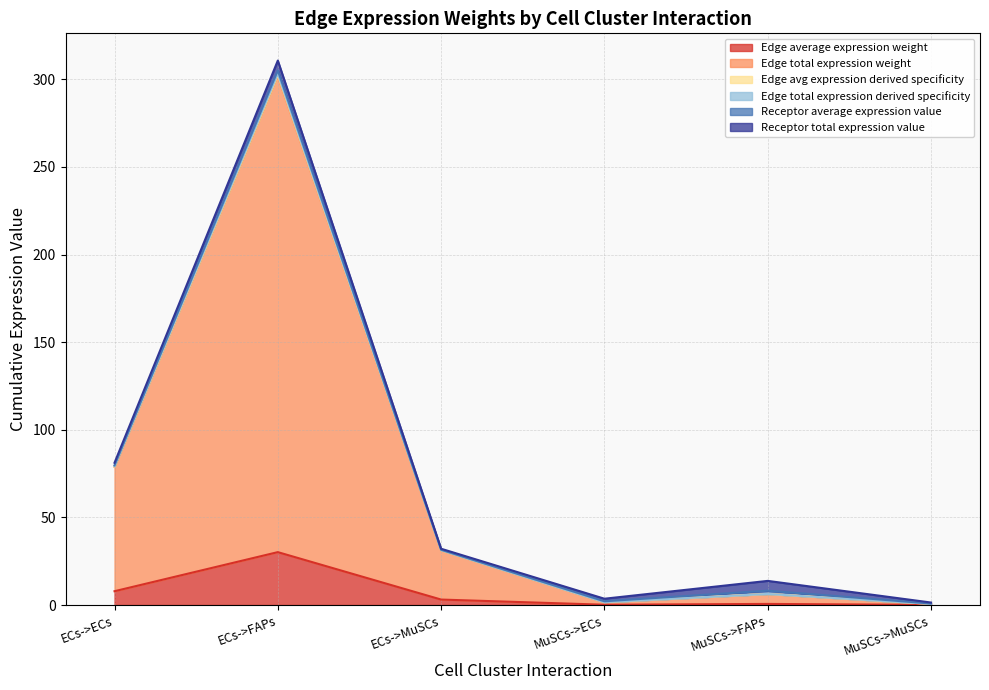

What is the approximate value of Edge total expression derived specificity at ECs->ECs?

79.0